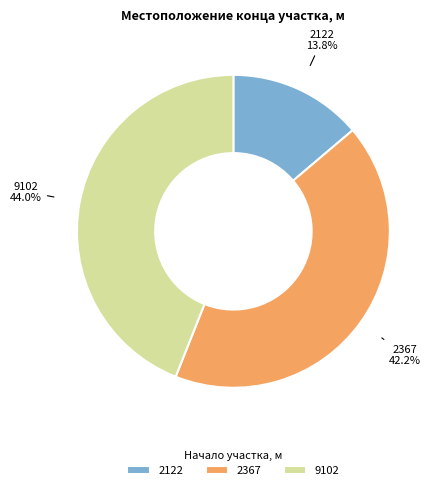

To the nearest percent, what is the difference between the largest and smallest slice percentages?

30%